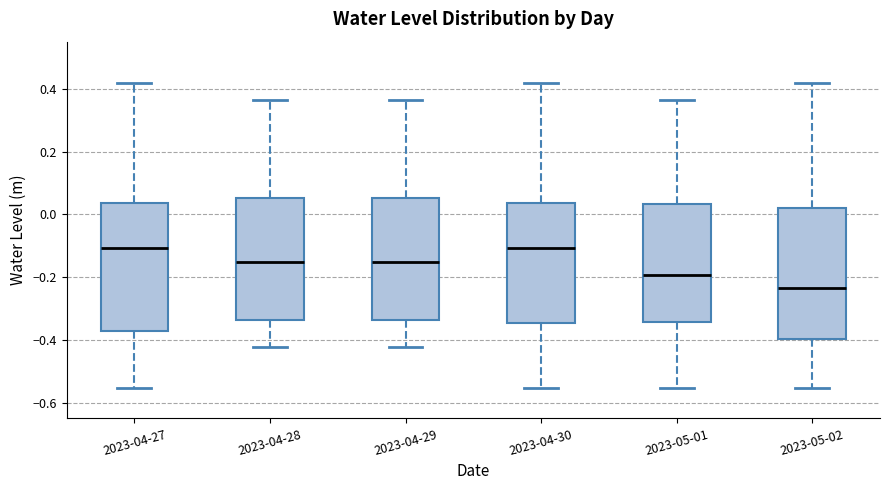

Which box's median line is the lowest?

2023-05-02